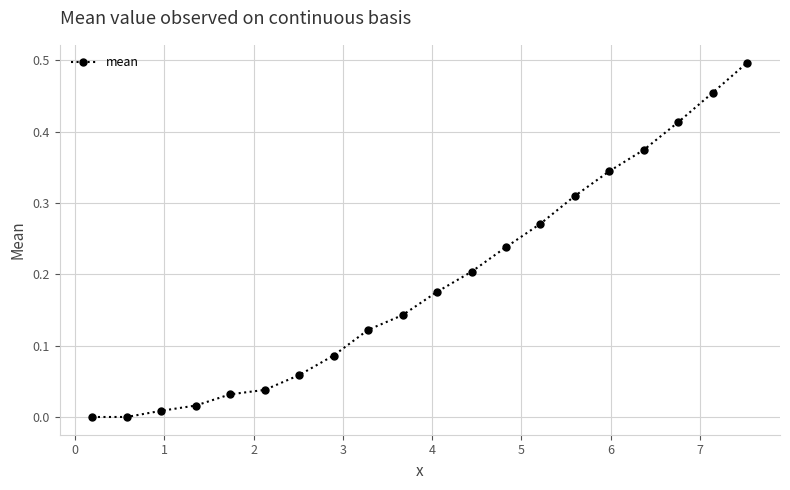

How many categories are shown in the chart?

20